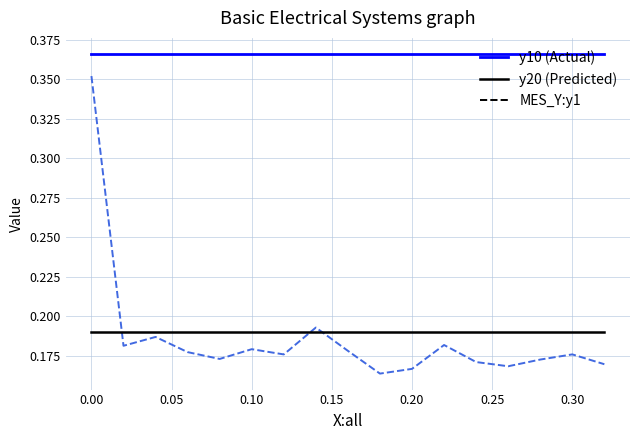

Does the chart have visible grid lines?

Yes